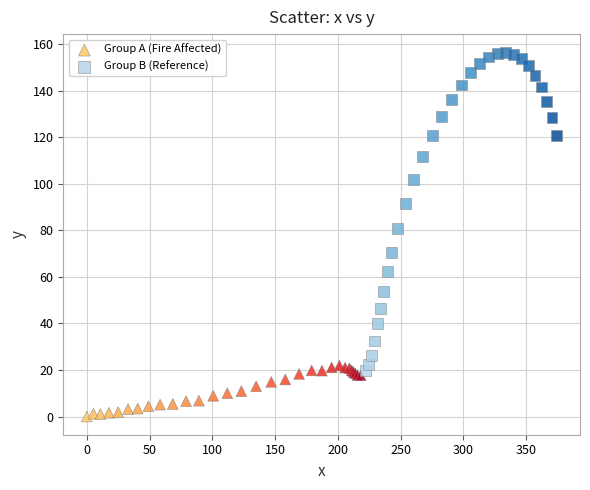

Which series contains the highest Y value?

Group B (Reference)